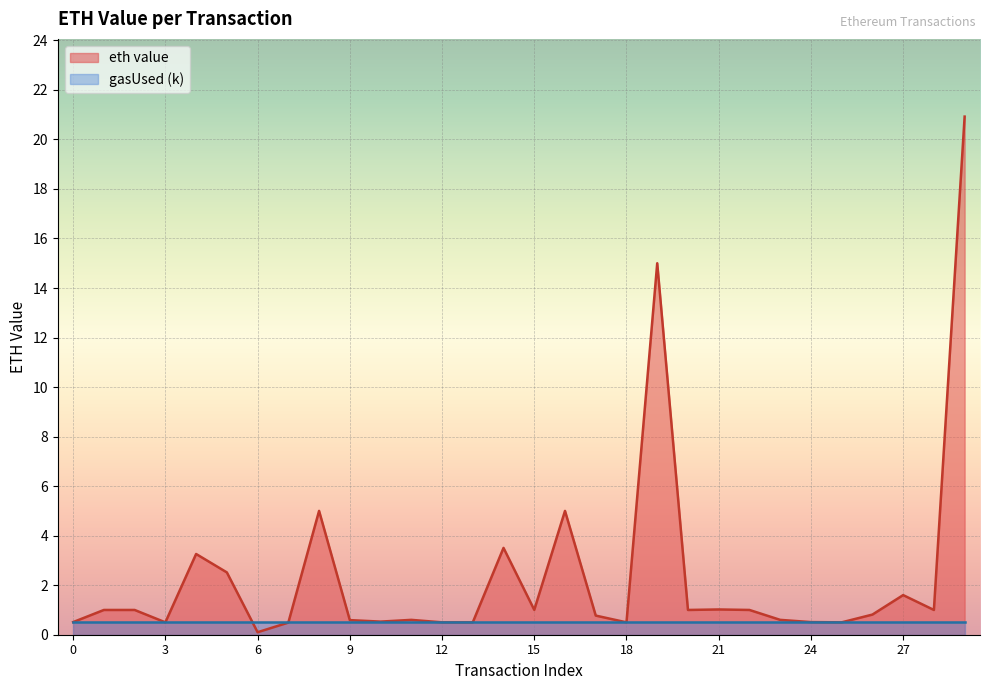

Is it true that the value at 14 is 3.5?

True